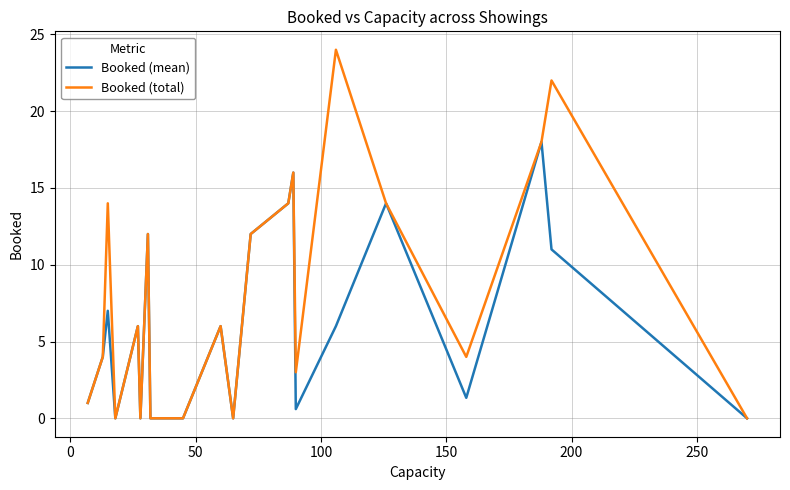

What is the maximum value for Booked (mean)?

18.0